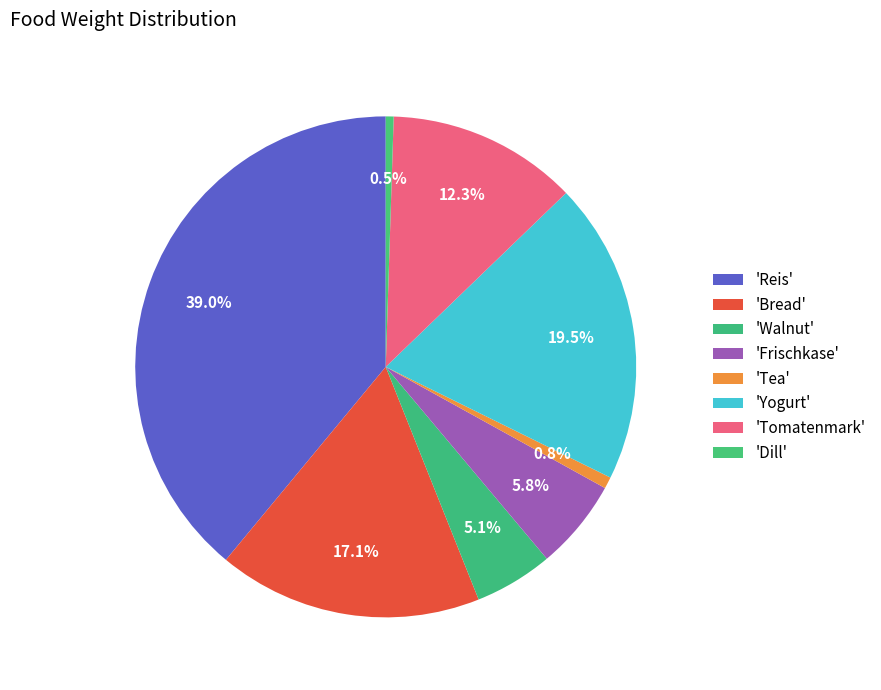

How many segments does this pie chart have?

8